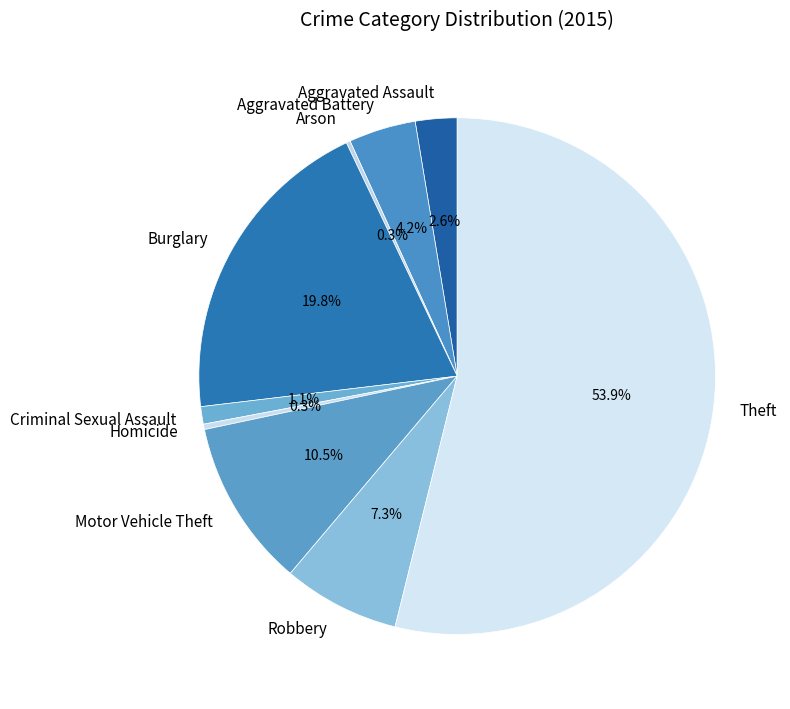

What is the largest slice in the pie chart?

Theft